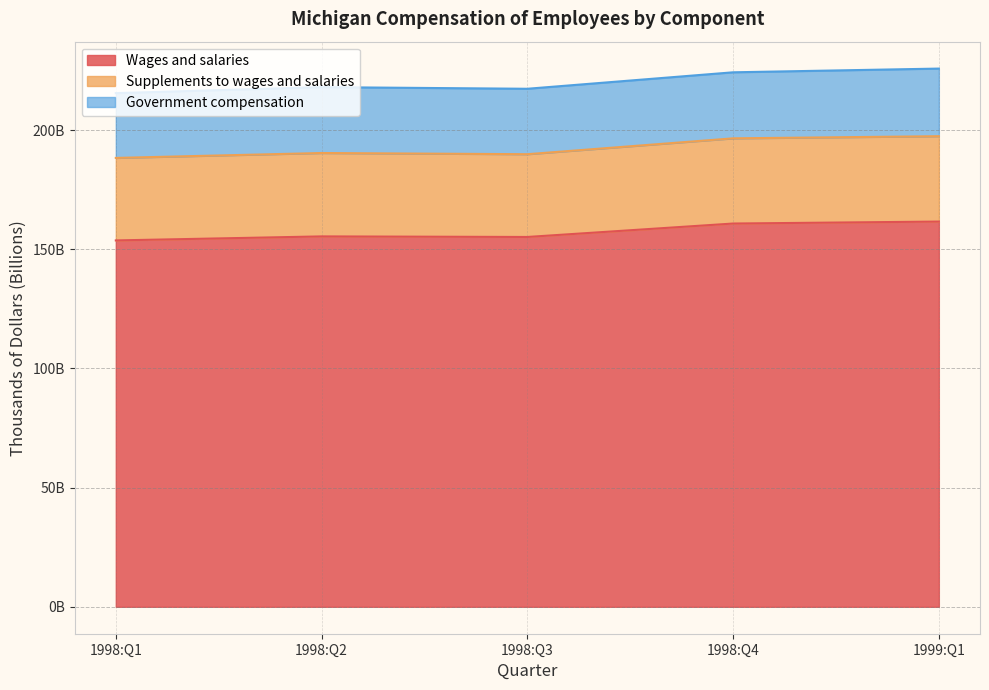

In Supplements to wages and salaries, how many points are higher than both neighbors (excluding endpoints)?

1